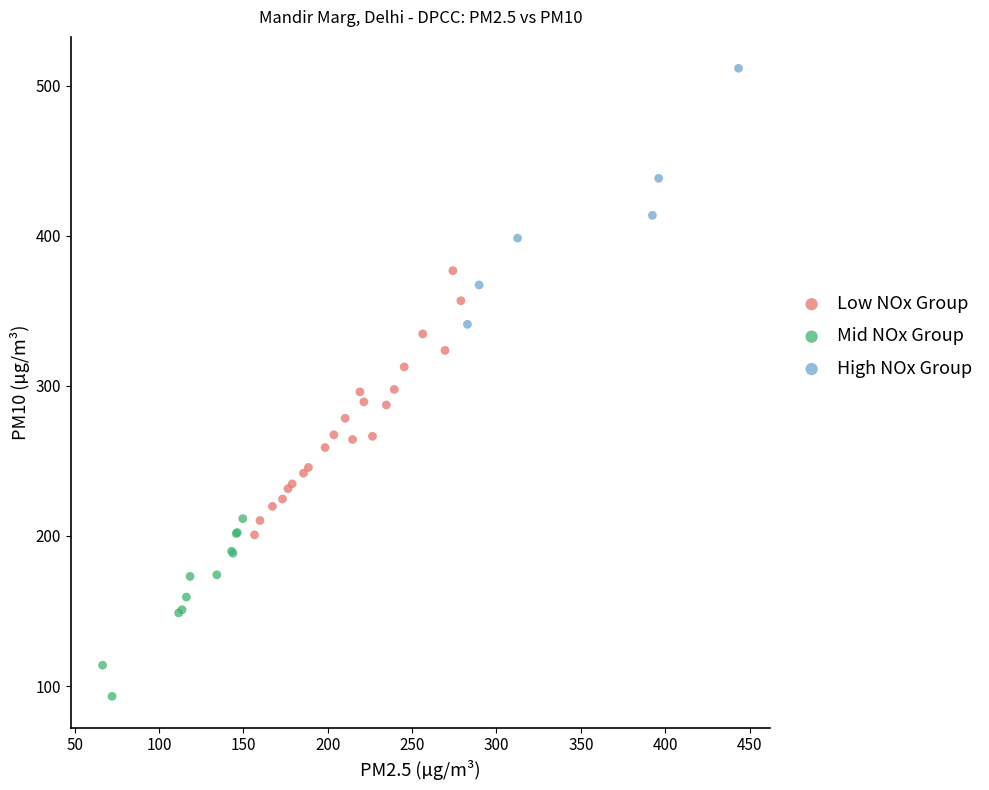

Which series has the largest Y range (max minus min)?

Low NOx Group